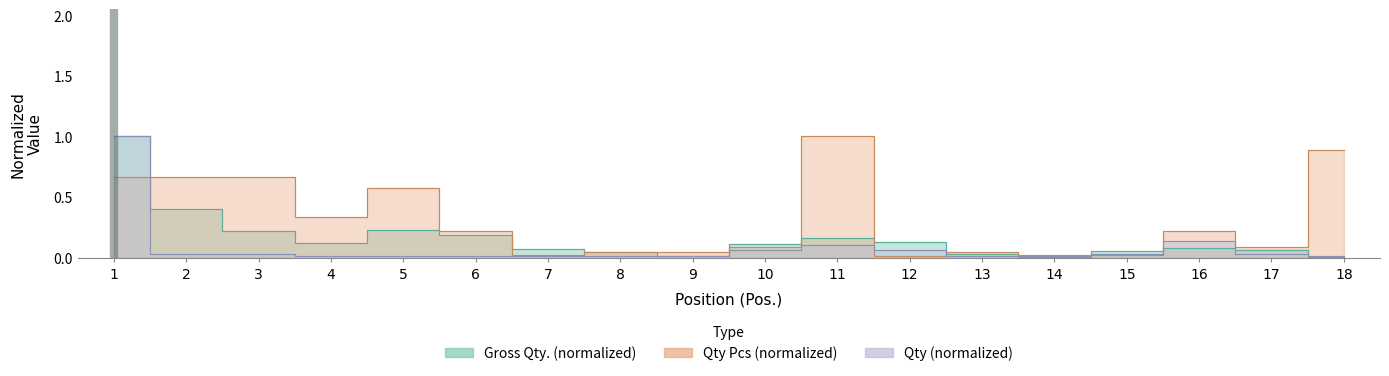

Which category has the highest value across all series?

1